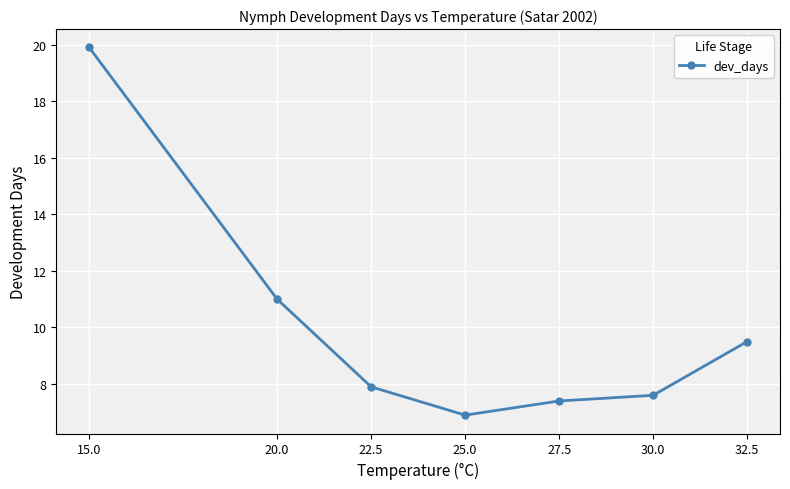

What is the label of the 6th point from the left?

30.0